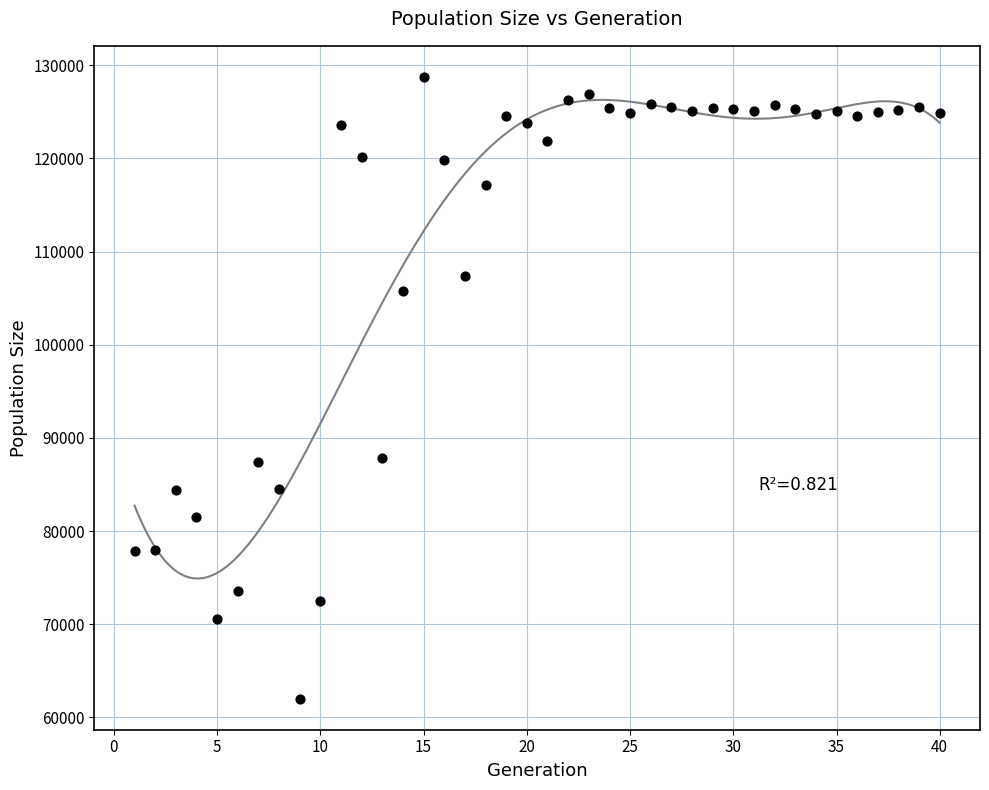

What is the range of Y values (max minus min)?

66724